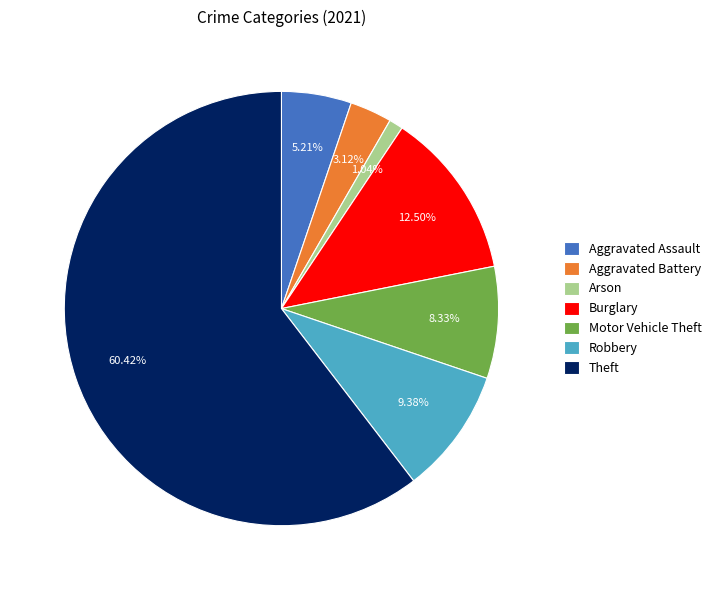

Is it true that Aggravated Battery is 3% of the pie?

True